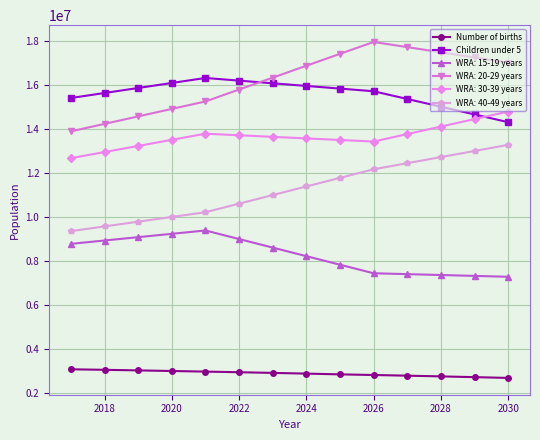

Which series has the largest total across all categories?

WRA: 20-29 years